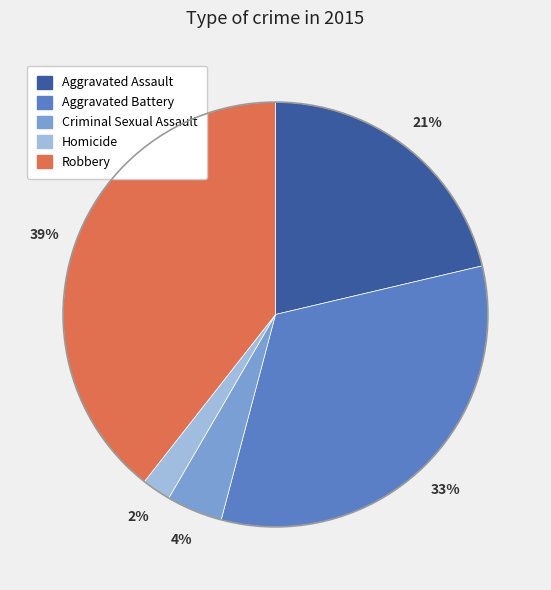

To the nearest percent, what is the average slice percentage?

20%